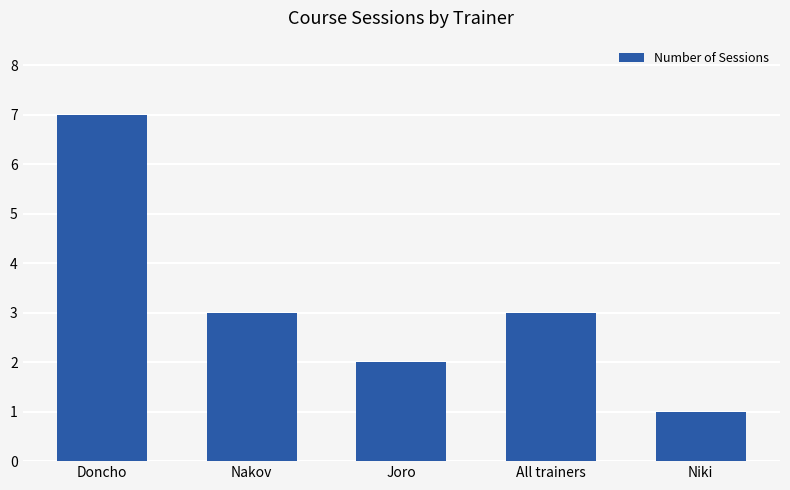

What is the label of the 3rd bar from the left?

Joro